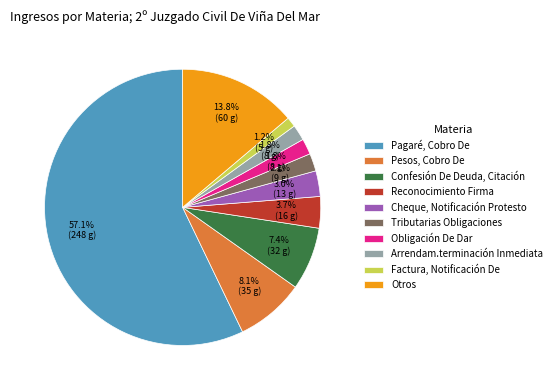

Which slice represents more than half of the pie?

Pagaré, Cobro De